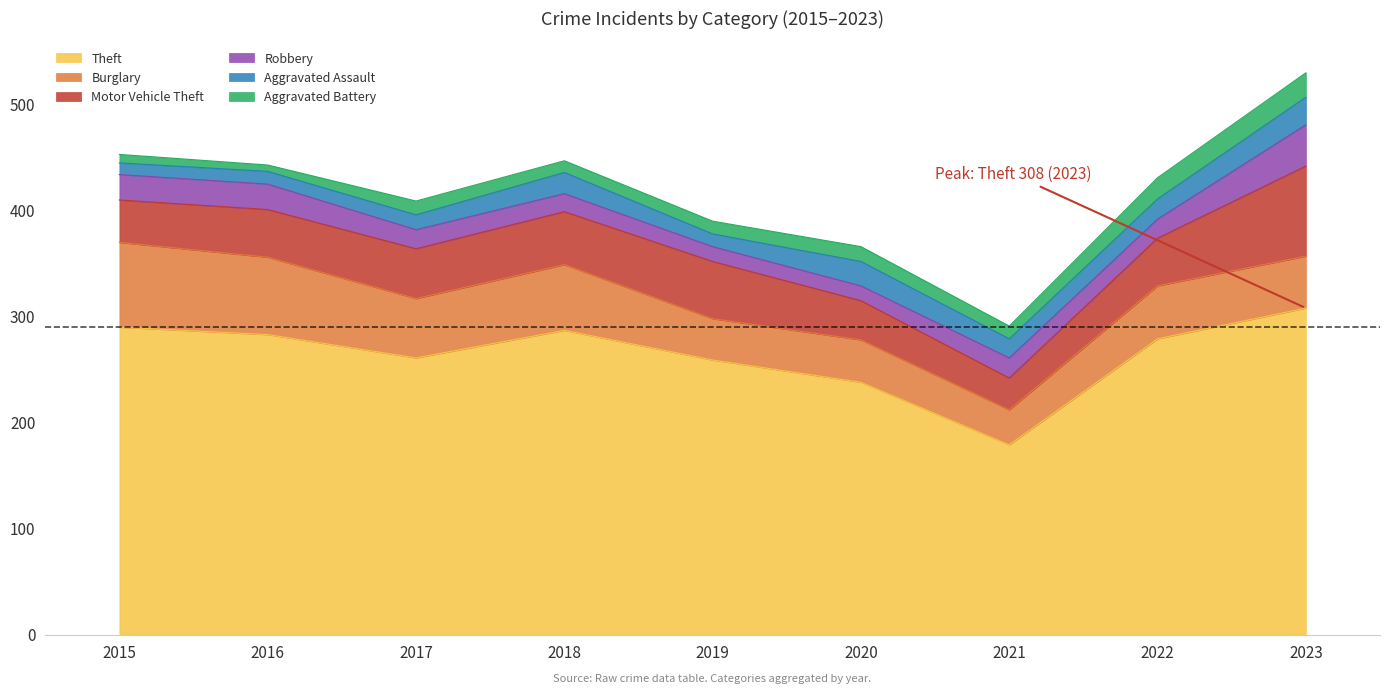

Reading left to right, what are all the values shown in this chart?

Theft: 2015=290	2016=283	2017=261	2018=287	2019=259	2020=238	2021=179	2022=279	2023=308
Burglary: 2015=80	2016=73	2017=56	2018=62	2019=39	2020=40	2021=33	2022=50	2023=49
Motor Vehicle Theft: 2015=40	2016=45	2017=47	2018=50	2019=54	2020=37	2021=30	2022=45	2023=85
Robbery: 2015=24	2016=24	2017=18	2018=17	2019=14	2020=14	2021=19	2022=18	2023=39
Aggravated Assault: 2015=11	2016=12	2017=14	2018=20	2019=12	2020=23	2021=18	2022=19	2023=26
Aggravated Battery: 2015=8	2016=6	2017=13	2018=11	2019=12	2020=14	2021=12	2022=20	2023=23